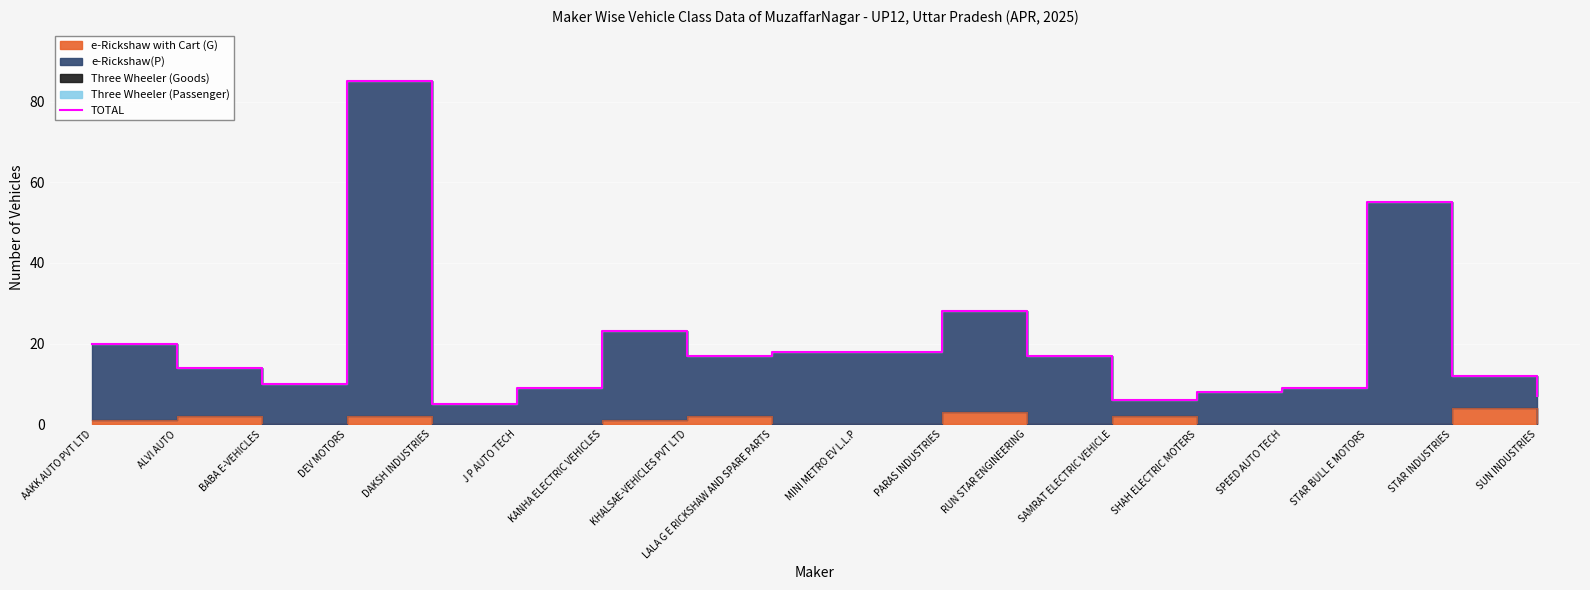

At which category does the data reach its first local peak?

DEV MOTORS